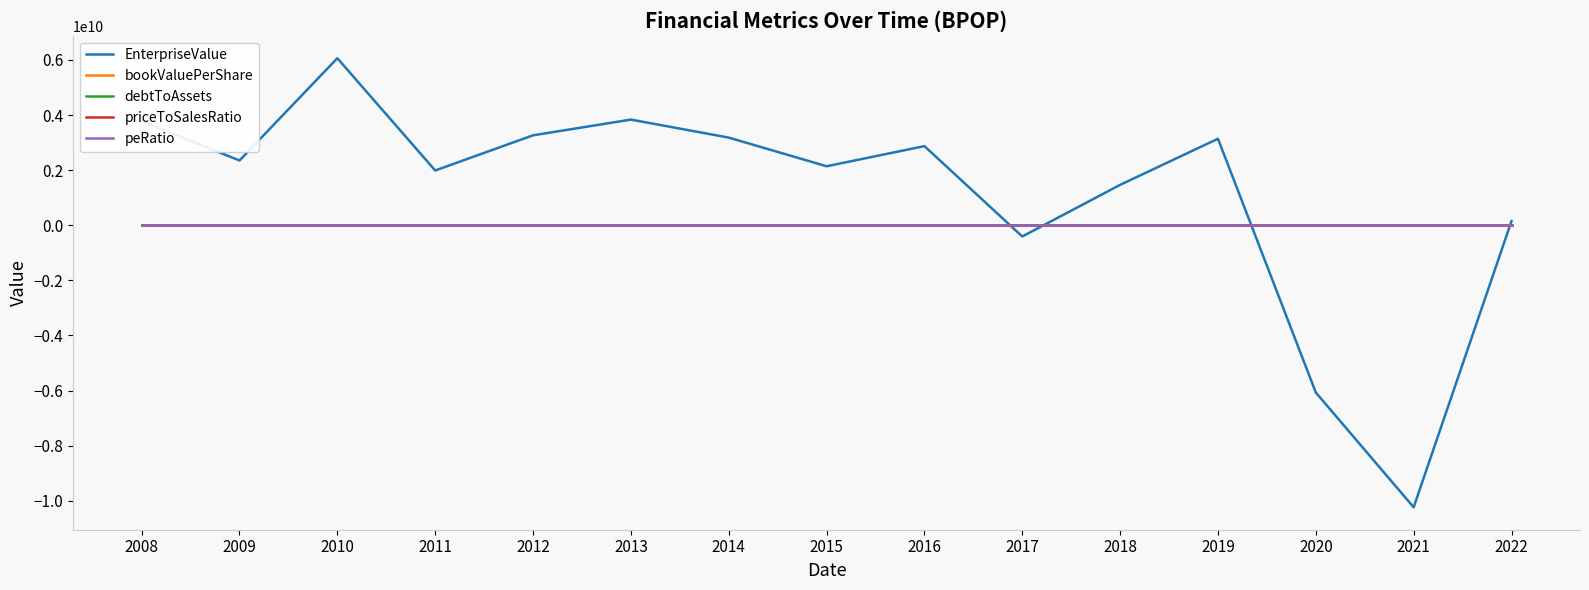

Which series has the largest range (max minus min)?

EnterpriseValue